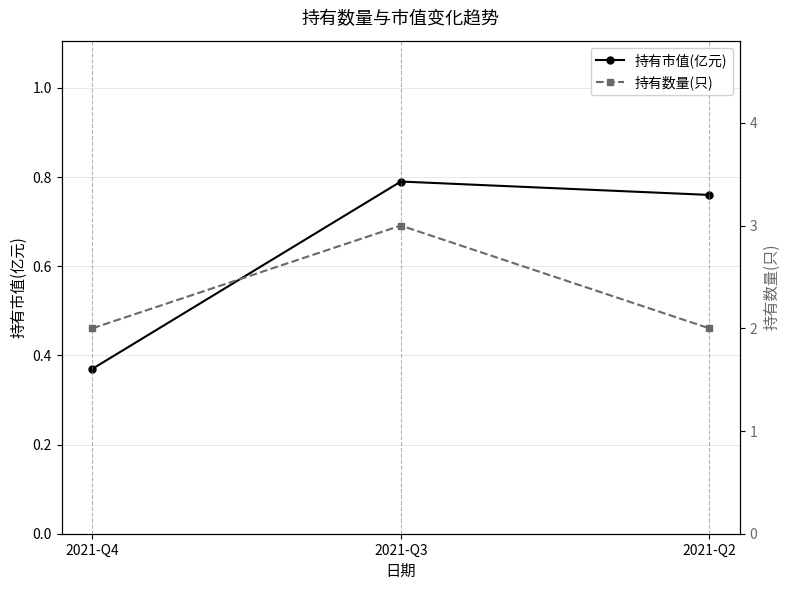

Read the 持有市值(亿元) value at 2021-Q2.

0.8